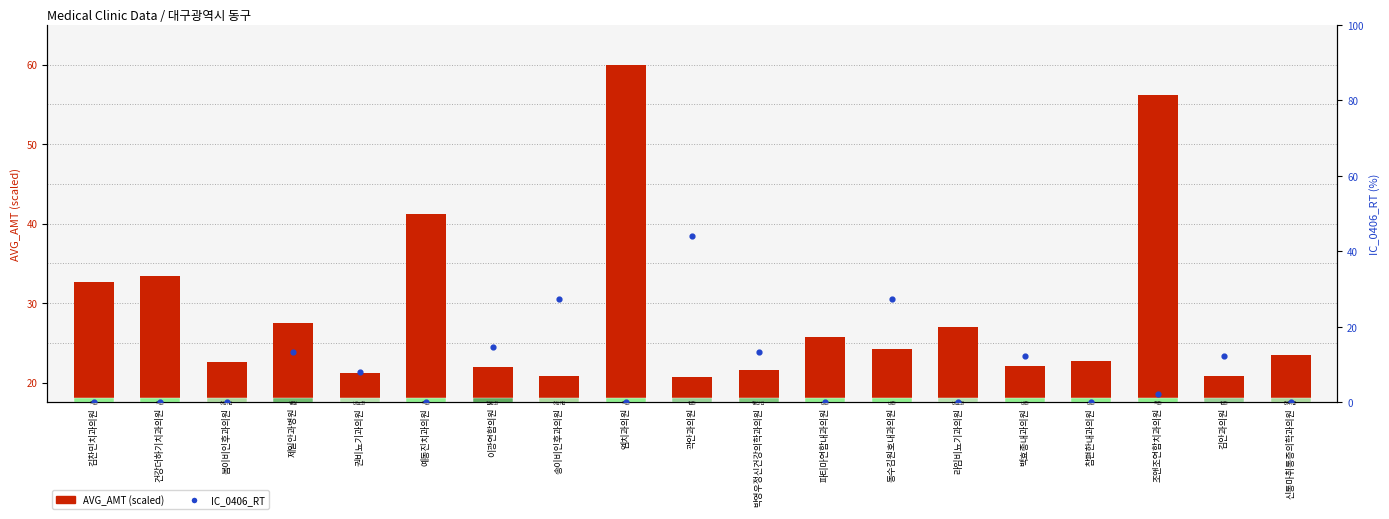

What is the total value across all series at 라임비뇨기과의원?

27.0